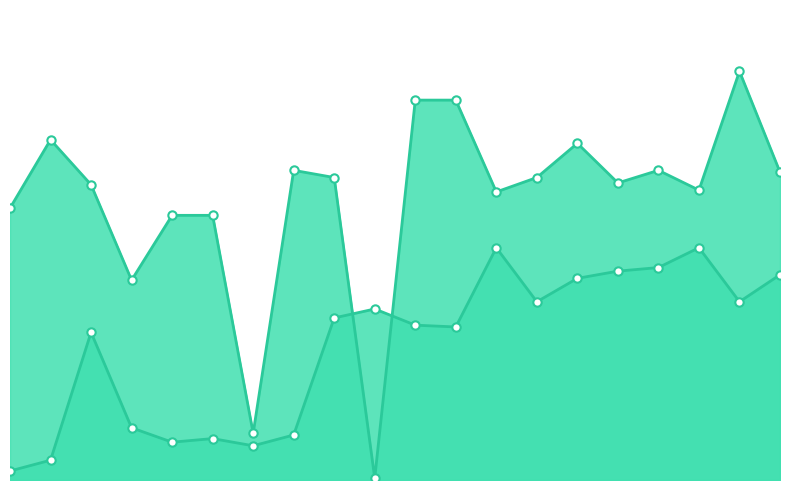

Reading left to right, list all the values displayed in this chart.

Band1_line: 0=5	1=11	2=82	3=29	4=21	5=23	6=19	7=25	8=90	9=95	10=86	11=85	12=129	13=99	14=112	15=116	16=118	17=129	18=99	19=114
Band2_line: 0=151	1=189	2=164	3=111	4=147	5=147	6=26	7=172	8=168	9=1	10=211	11=211	12=160	13=168	14=187	15=165	16=172	17=161	18=227	19=171